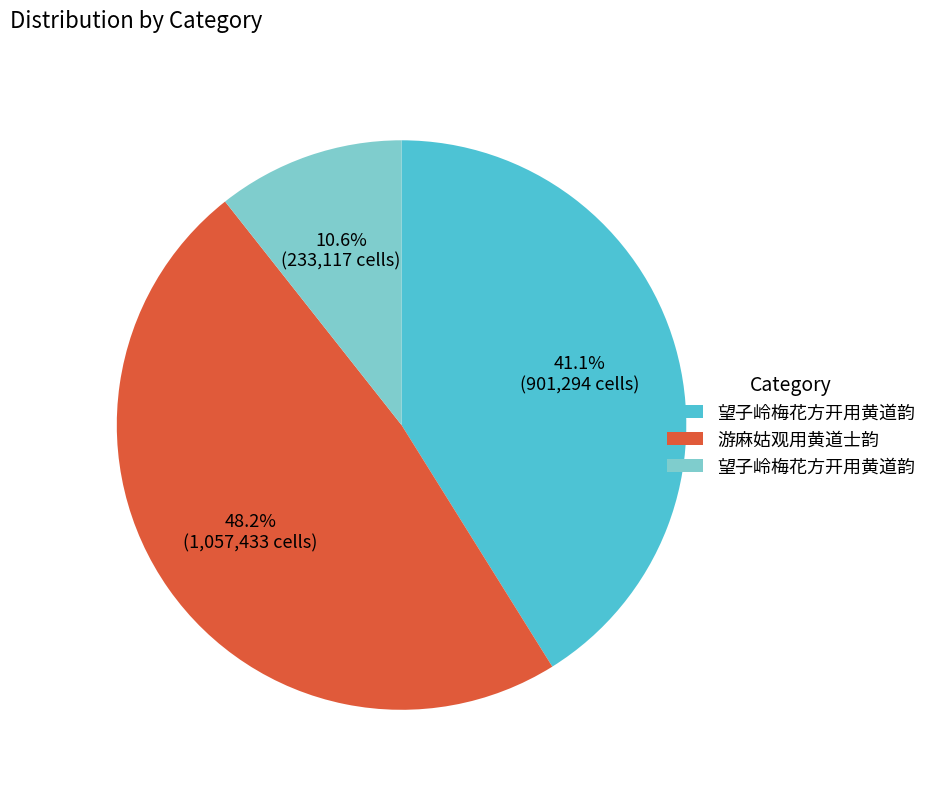

How many segments does this pie chart have?

3